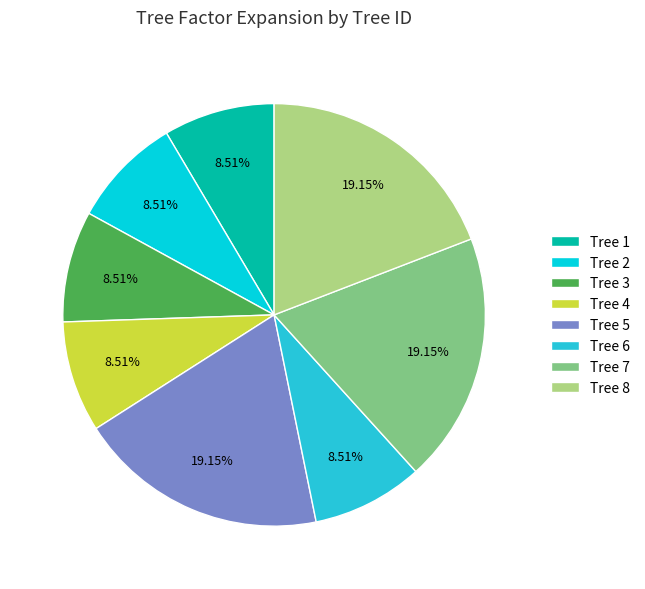

Between Tree 2 and Tree 5, which is larger?

Tree 5